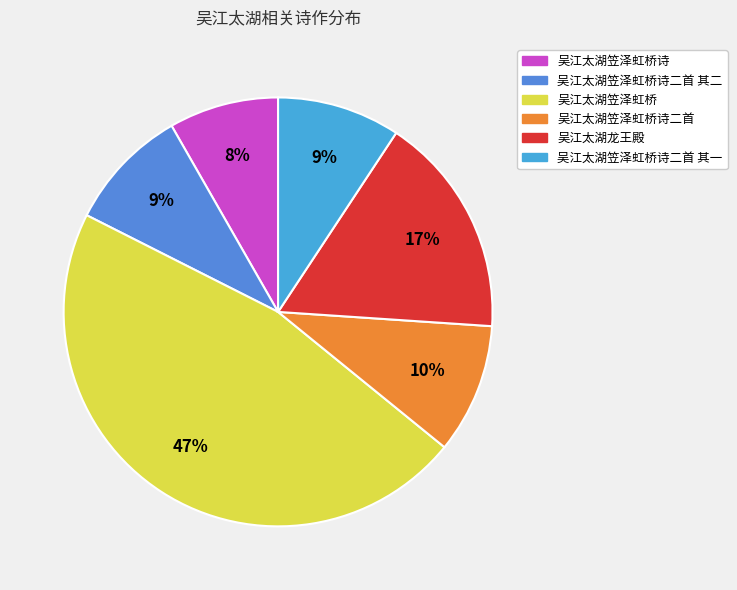

To the nearest percent, what is the average slice percentage?

17%